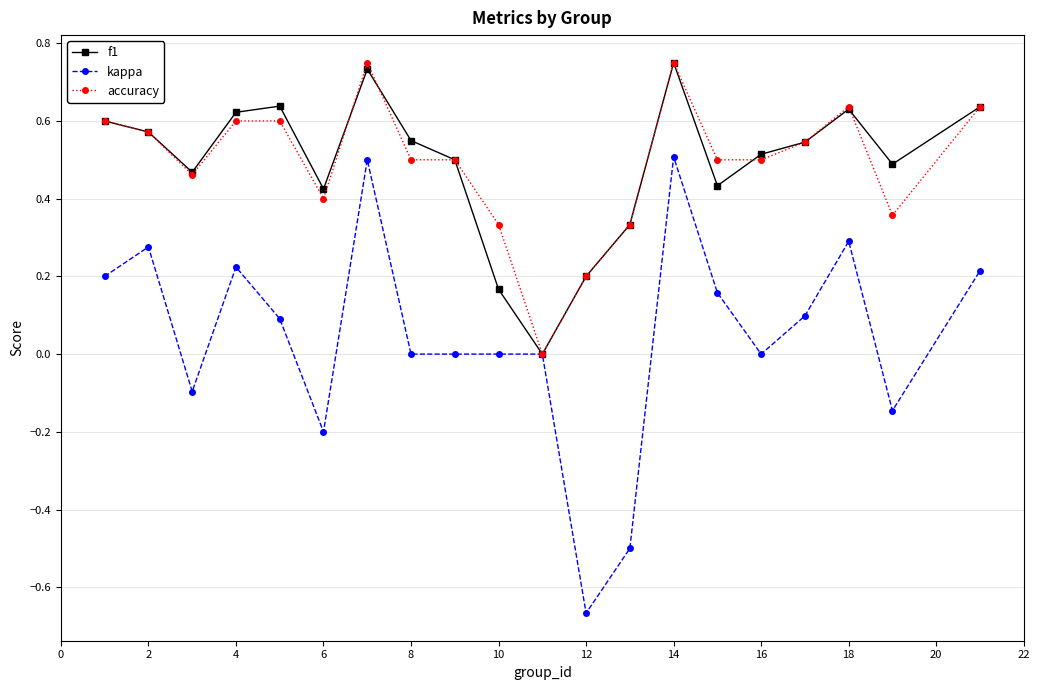

True or false: kappa has more than 2 points higher than both neighbors.

True